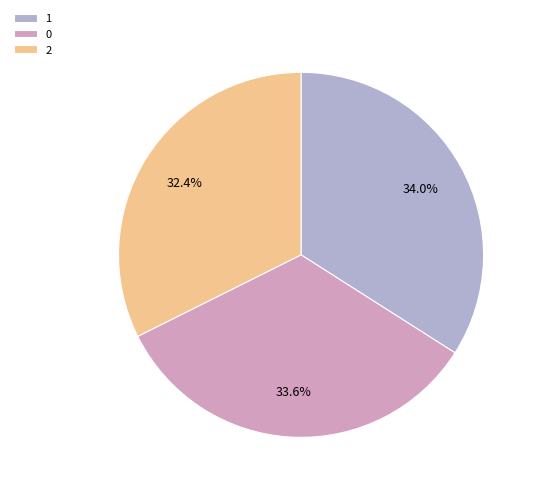

What percentage is the 1 slice, to the nearest percent?

34%